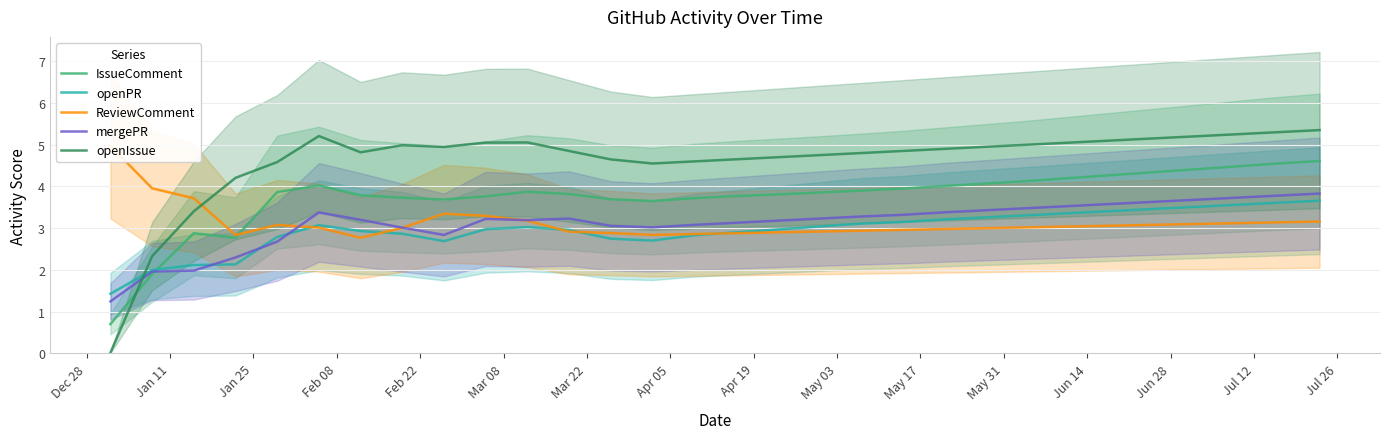

What is the lowest value of the IssueComment series?

0.7